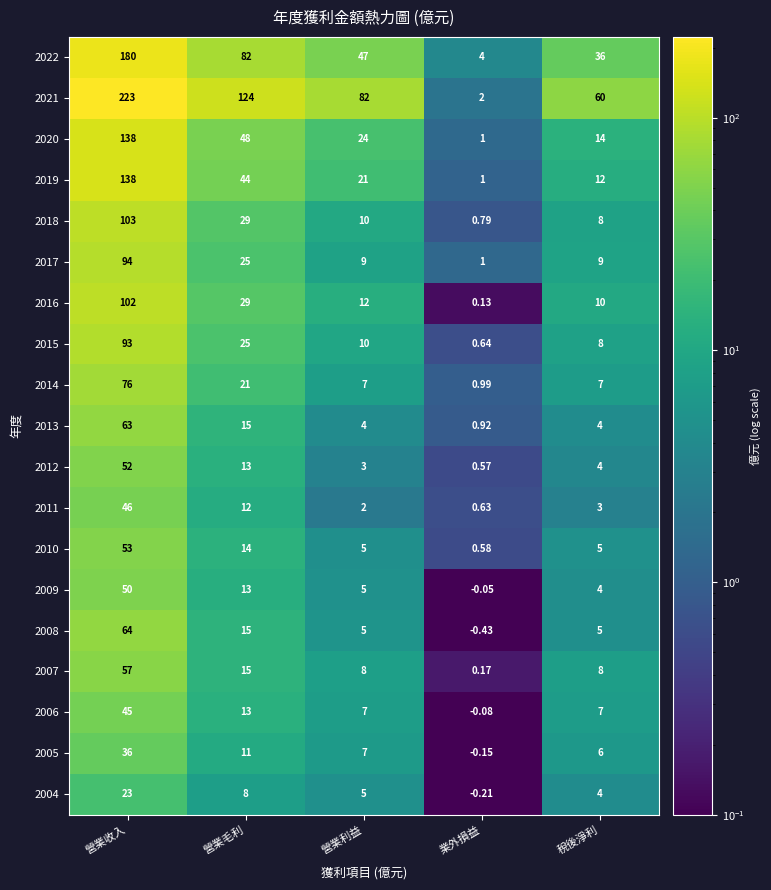

Which category has the highest value in the 2007 series?

營業收入